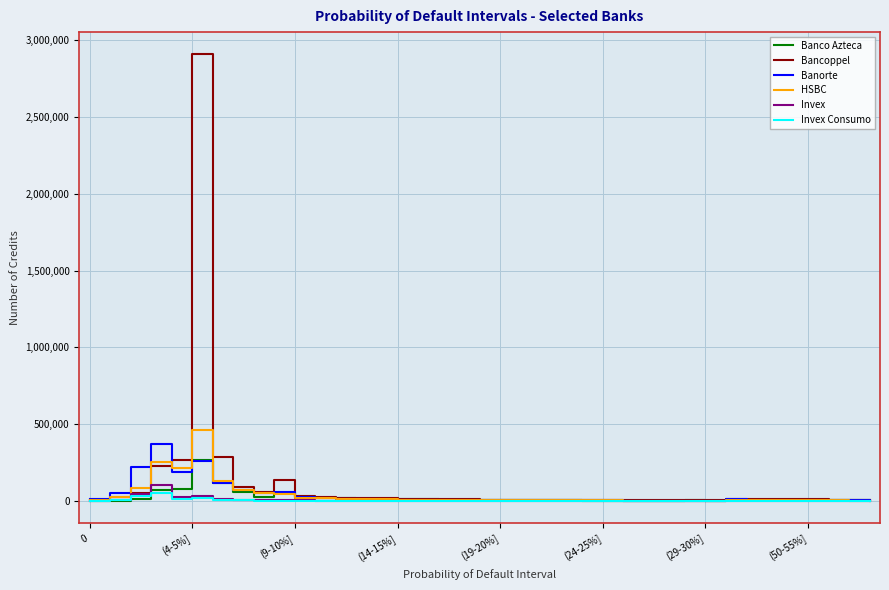

At how many categories does at least one series exceed 2362715?

1